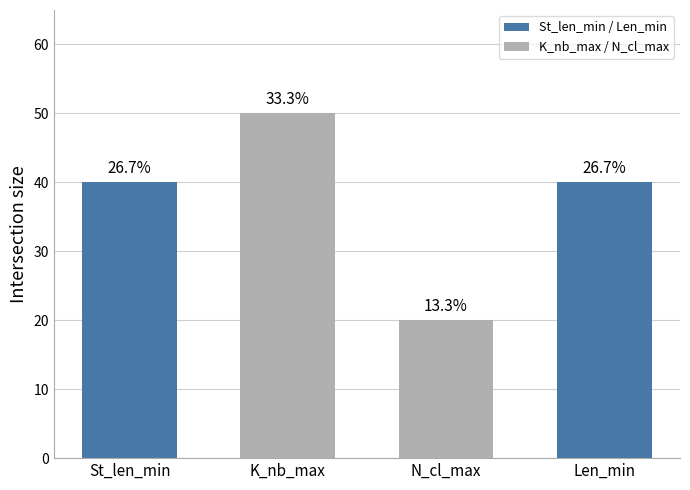

What value does the data have at K_nb_max, to the nearest 10?

50